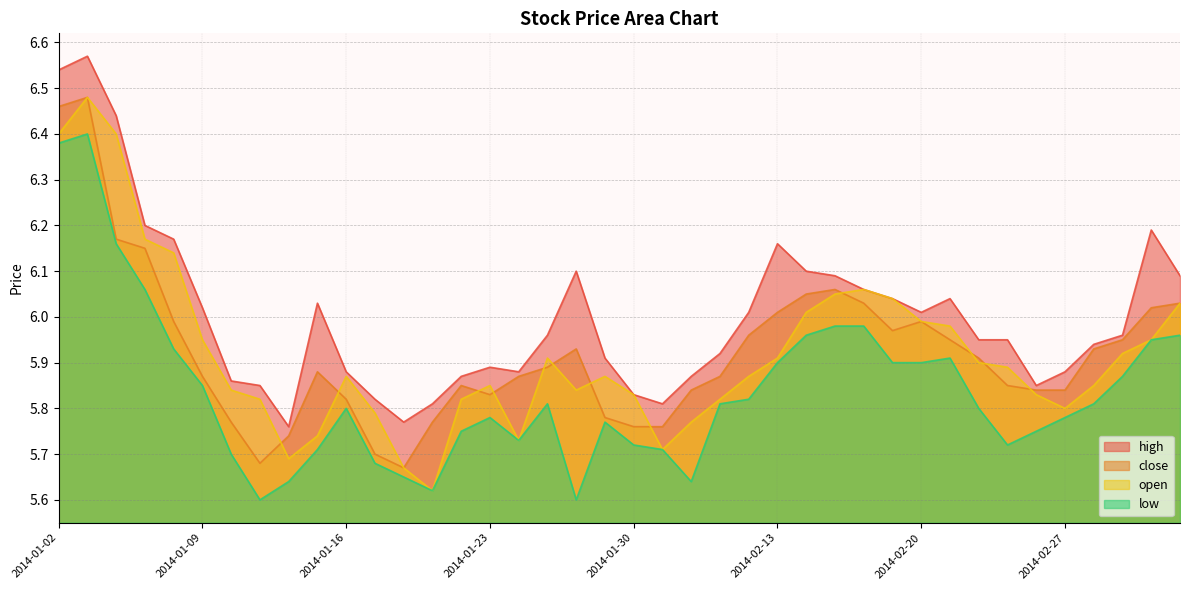

Which series changed the most between 2014-01-28 and 2014-02-21?

low